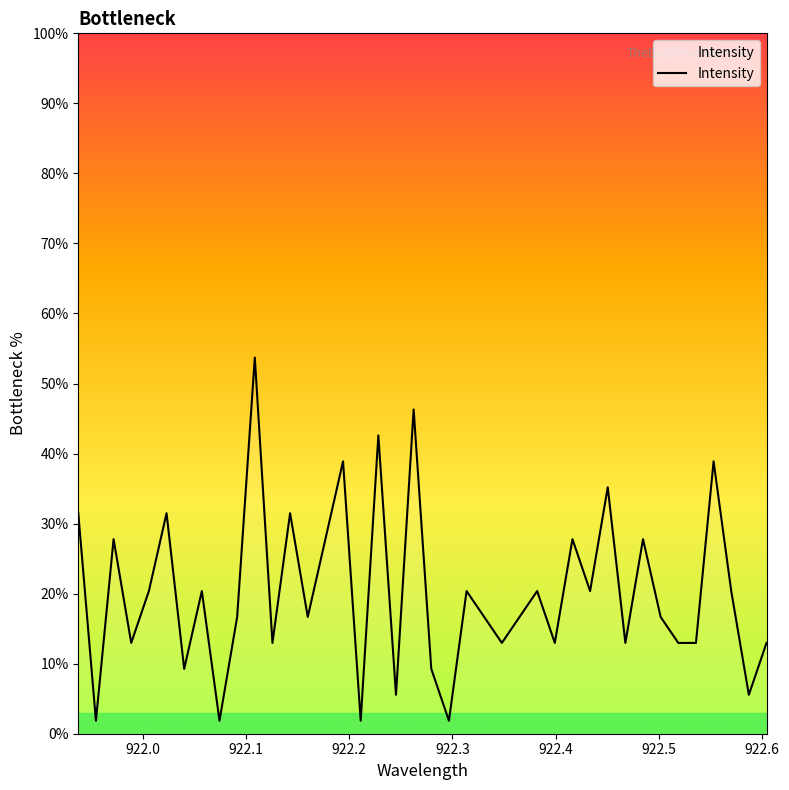

What is the maximum value shown in the chart?

53.7